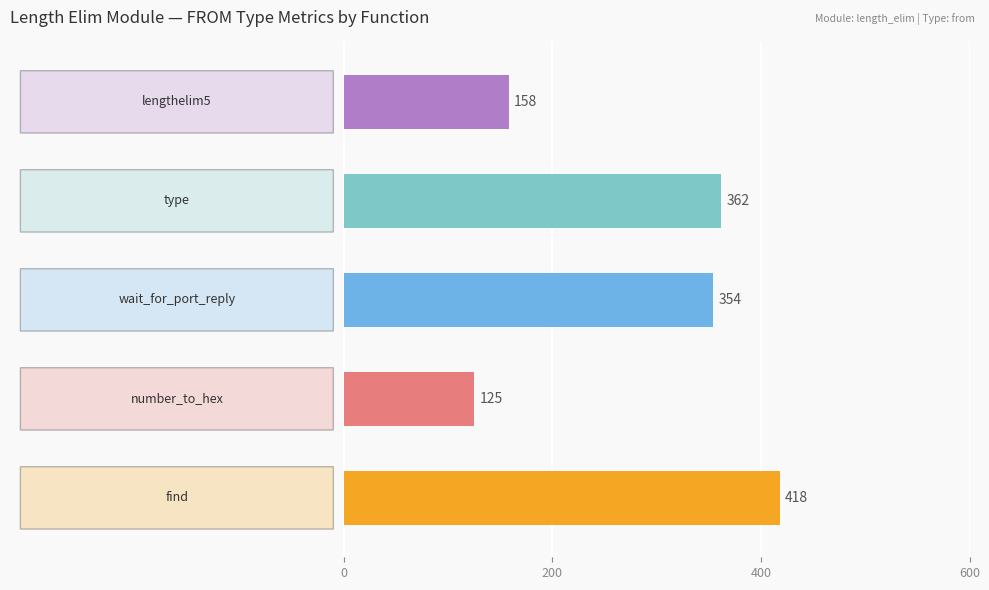

What is the greatest value displayed?

417.8